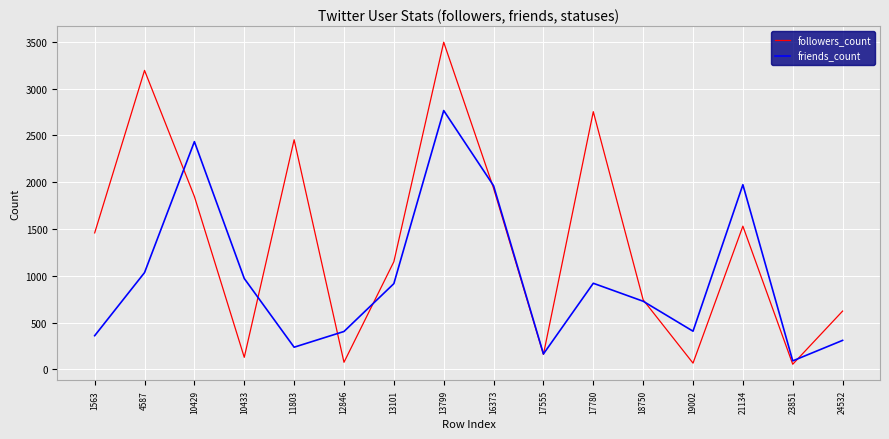

True or false: followers_count has a value of 623 at 24532.

True